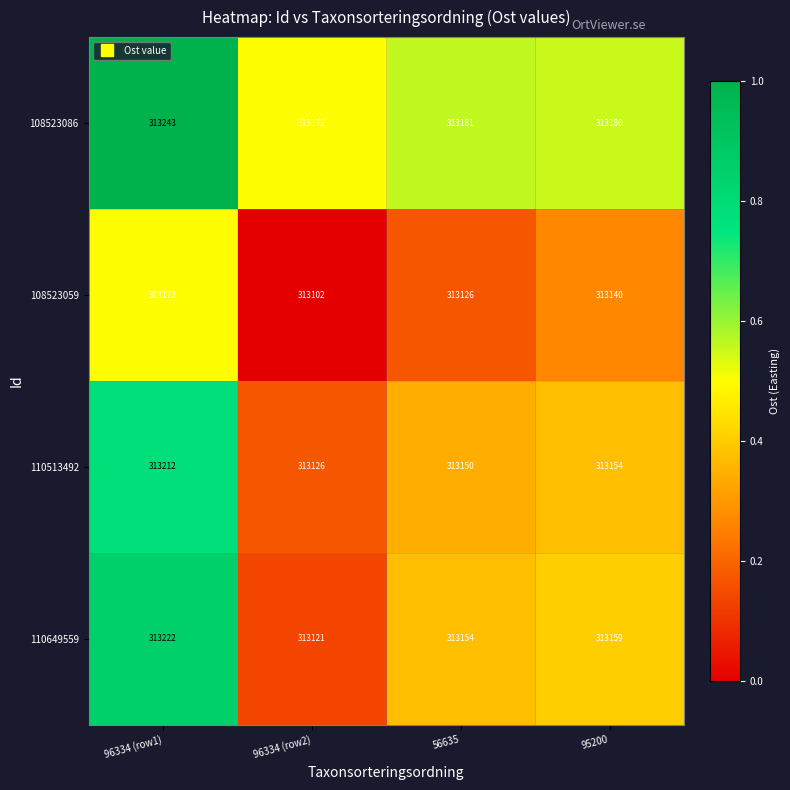

At 96334 (row1), list the series in order from largest to smallest.

108523086, 110649559, 110513492, 108523059